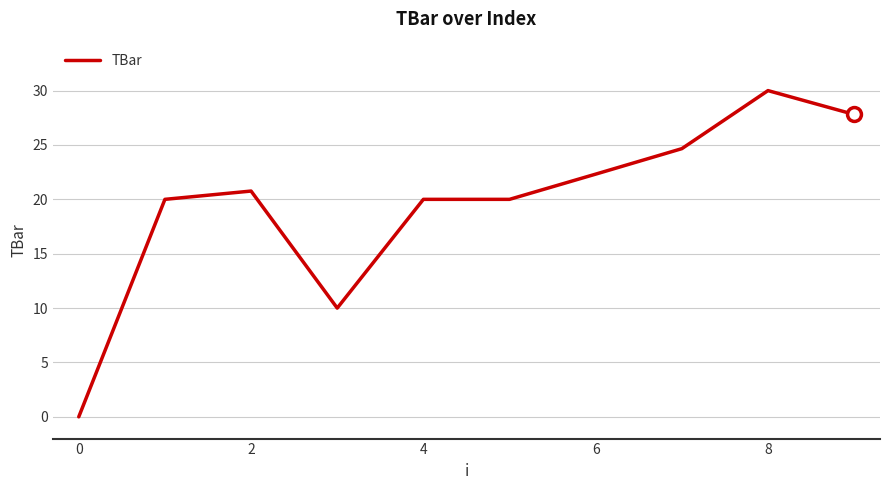

What is the maximum value shown in the chart?

30.0